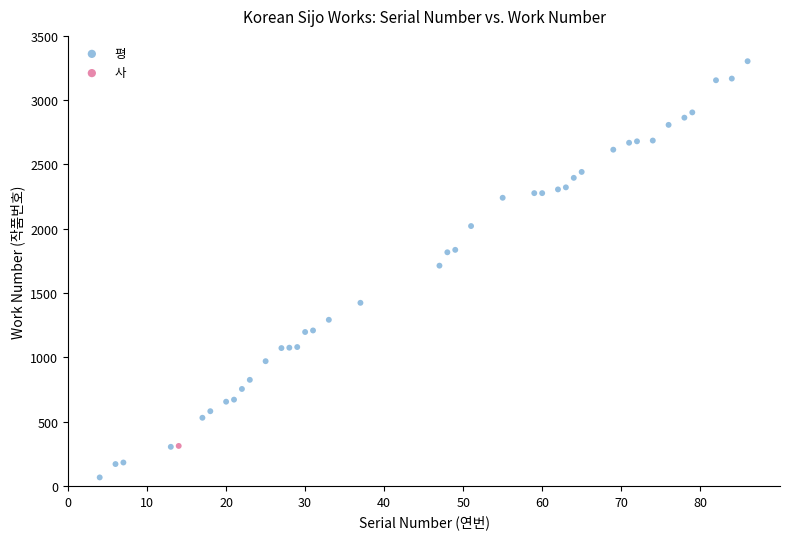

What are all the series names shown in the legend?

평, 사